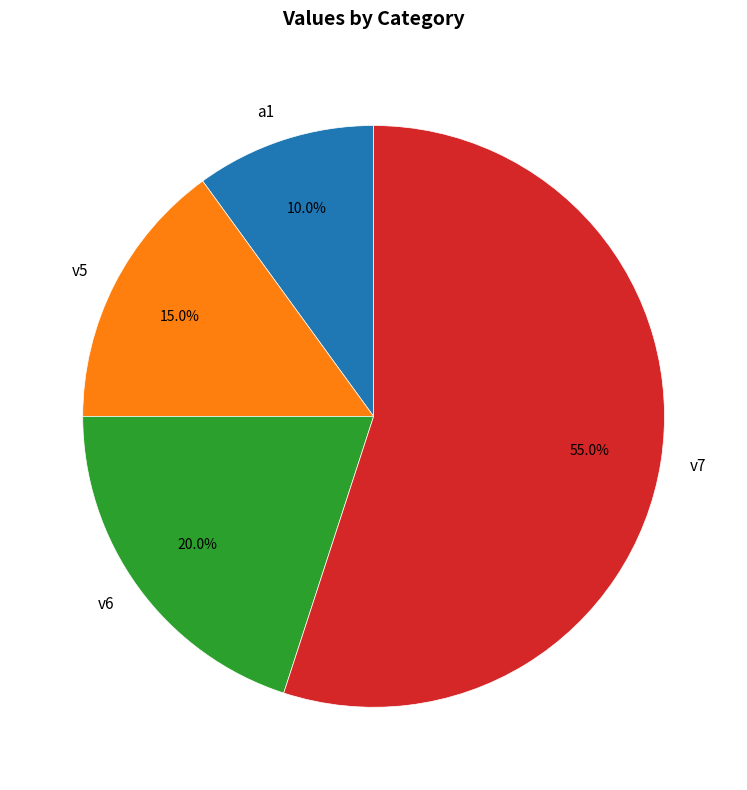

How many segments does this pie chart have?

4